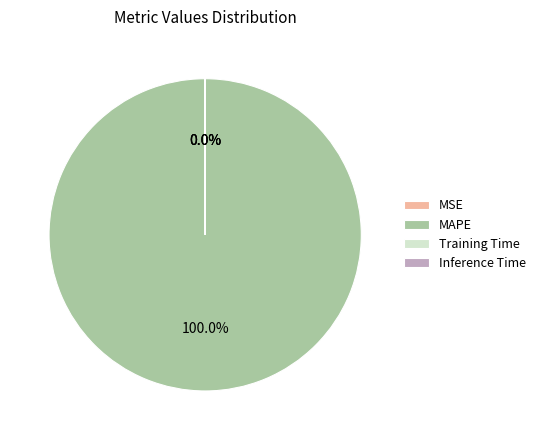

What is the majority slice?

MAPE